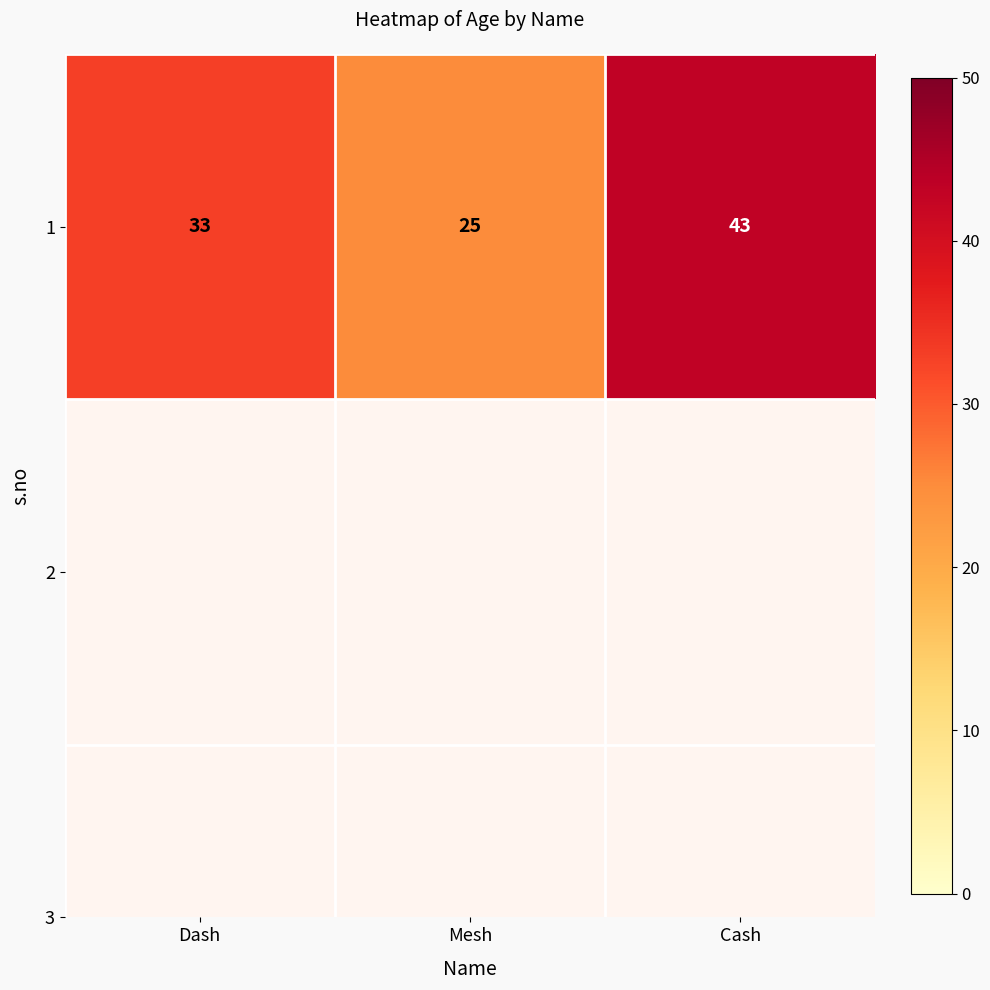

Reading right to left, list all the values displayed in this chart.

Cash=43	Mesh=25	Dash=33